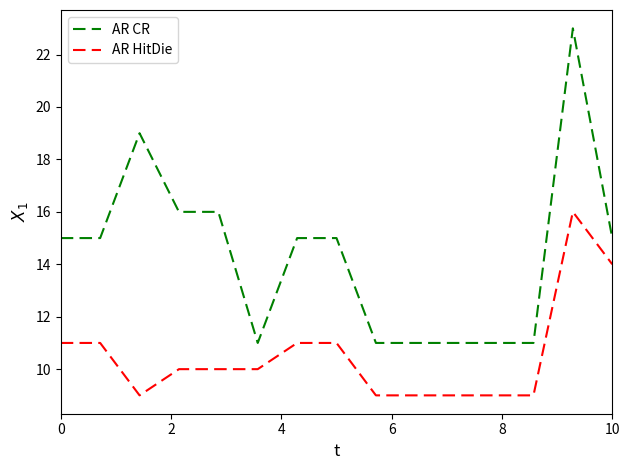

Which series has the widest spread of values?

AR CR